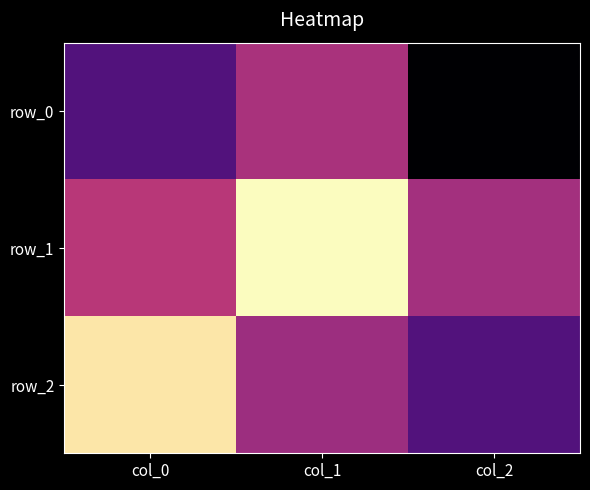

What is the difference between the highest and lowest values at col_0?

1.3